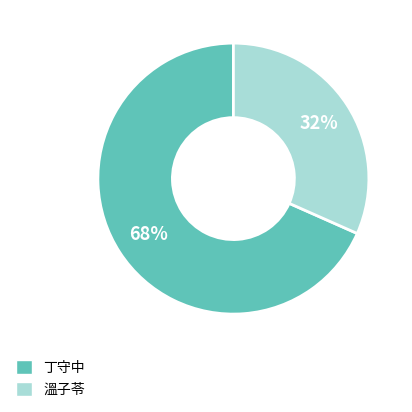

What percentage is the 溫子苓 slice, to the nearest percent?

32%